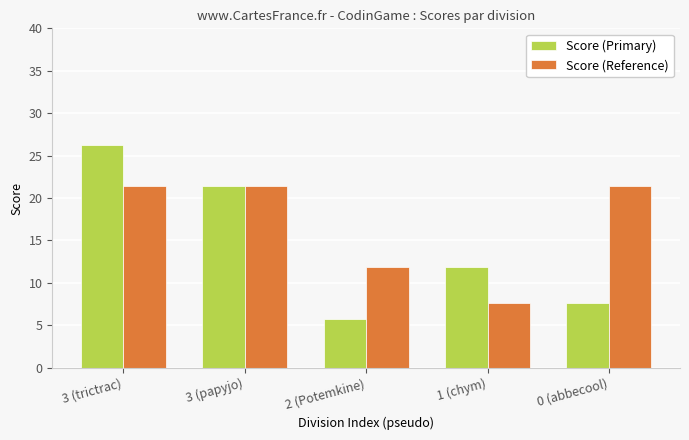

Reading left to right, list all the values displayed in this chart.

Score (Primary): 3 (trictrac)=26.3	3 (papyjo)=21.4	2 (Potemkine)=5.7	1 (chym)=11.9	0 (abbecool)=7.7
Score (Reference): 3 (trictrac)=21.4	3 (papyjo)=21.4	2 (Potemkine)=11.9	1 (chym)=7.7	0 (abbecool)=21.4